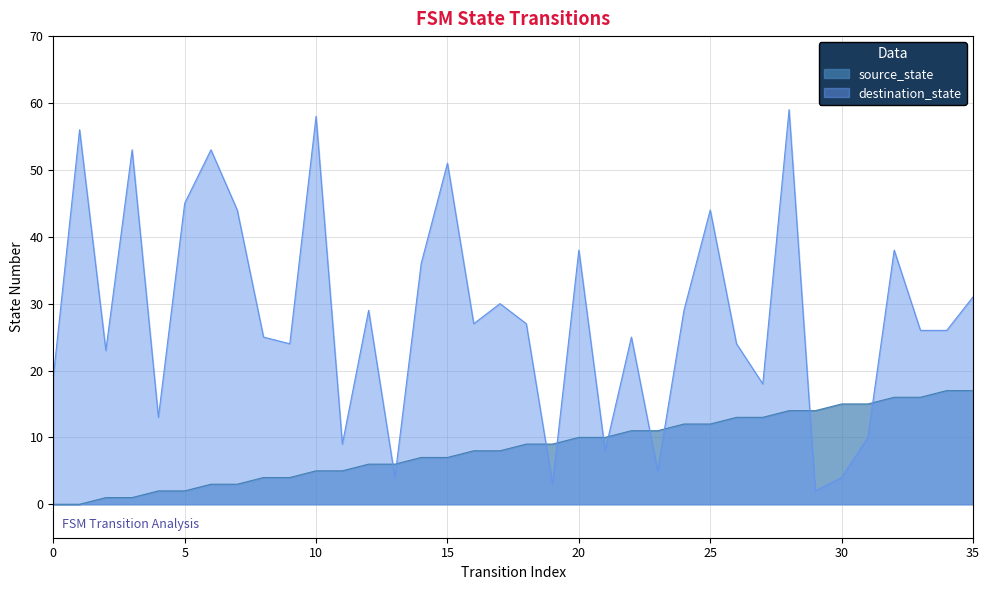

Count the number of categories in the chart.

36